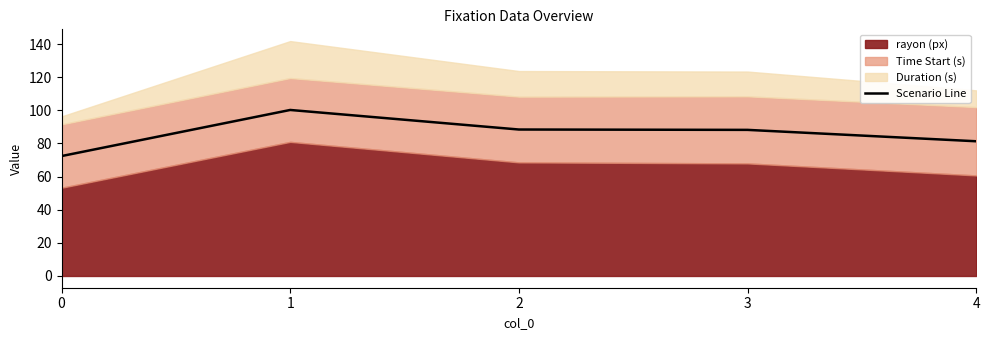

How many interior local peaks (higher than both neighbors) does the data have?

1